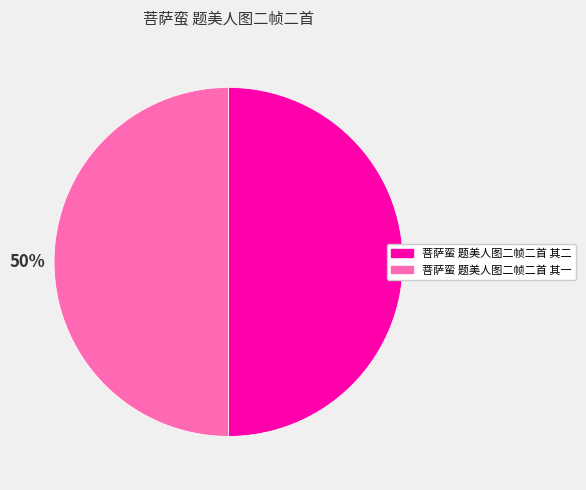

How many slices are in this pie chart?

2